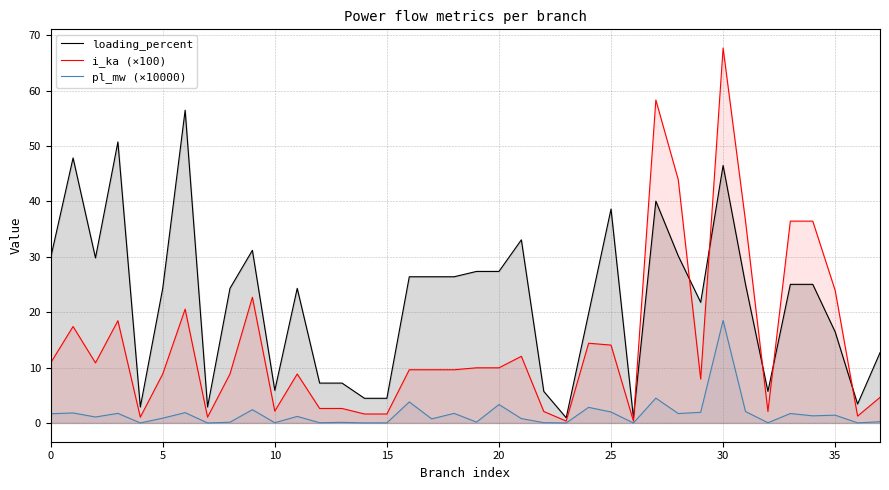

How many series are shown in this chart?

3